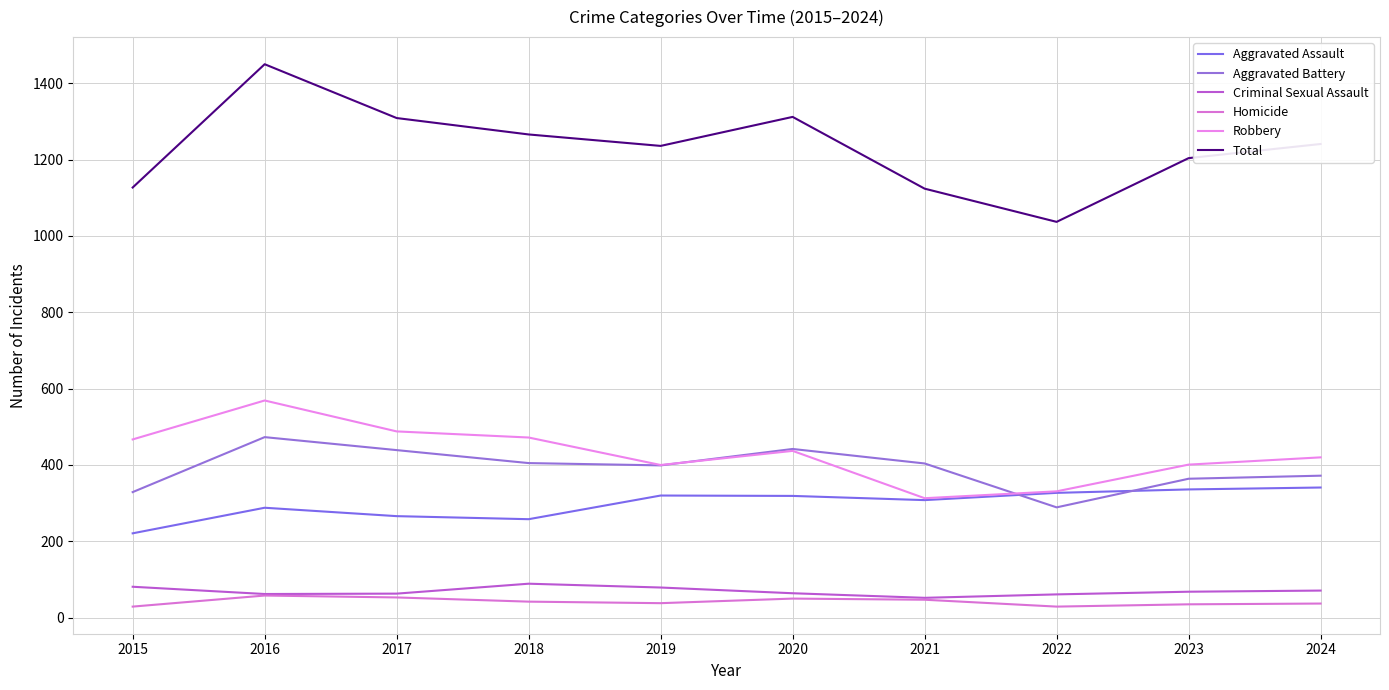

In Aggravated Assault, how many points are higher than both neighbors (excluding endpoints)?

2